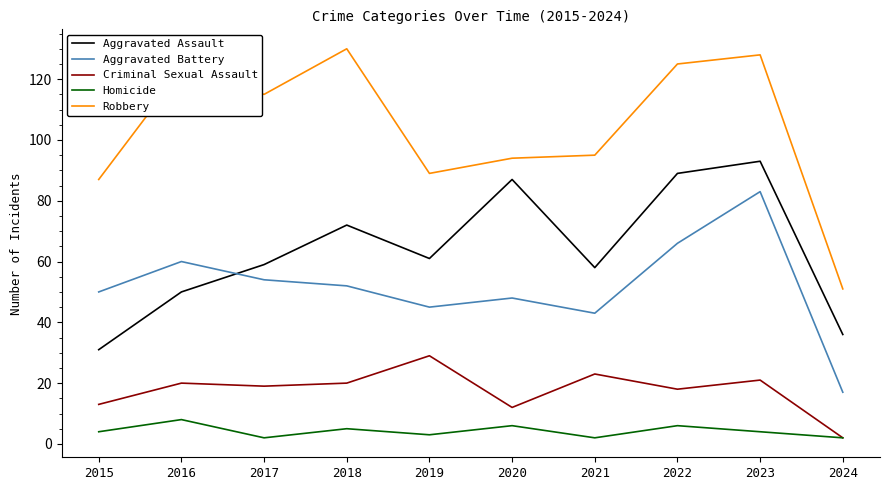

Which series changed the most between 2019 and 2023?

Robbery